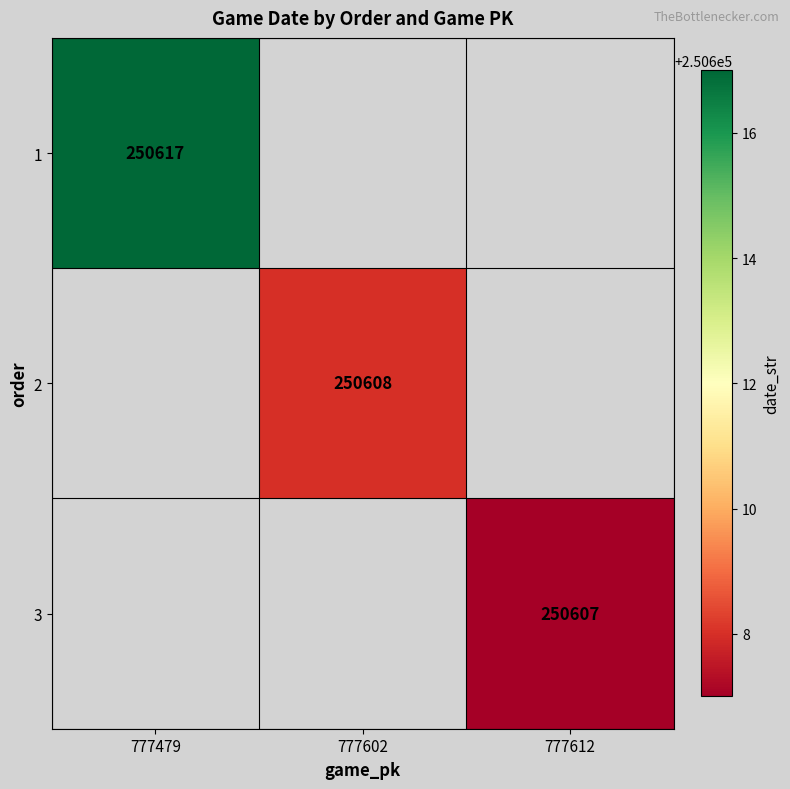

True or false: 2 has a value of 250608 at 777602.

True